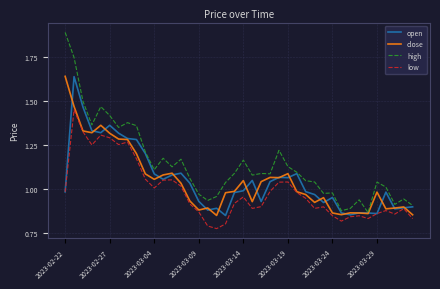

Which series has the largest total across all categories?

high